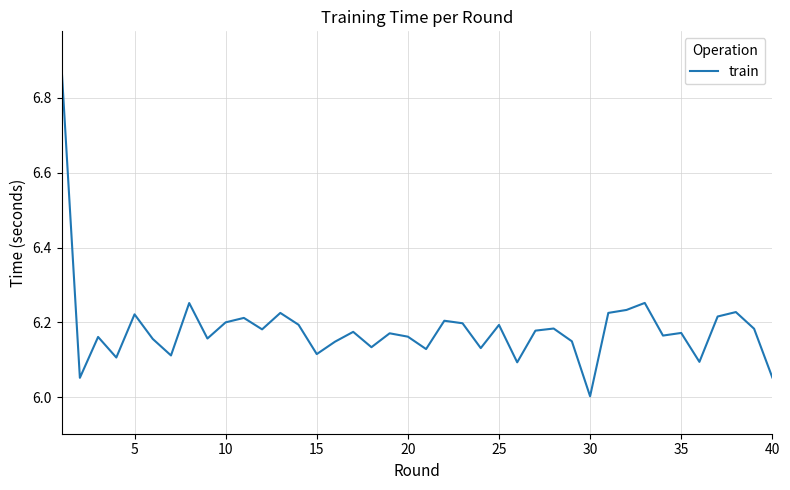

What is the smallest value displayed?

6.0